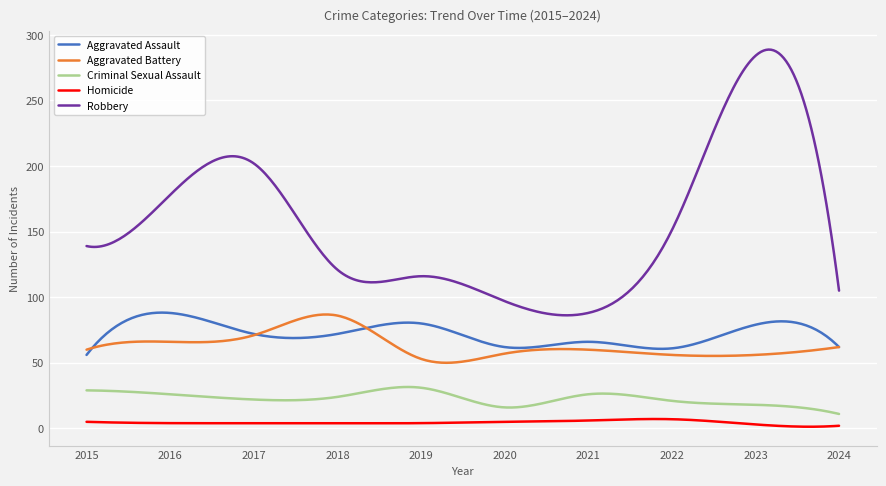

True or false: Aggravated Battery and Robbery cross at least once.

False